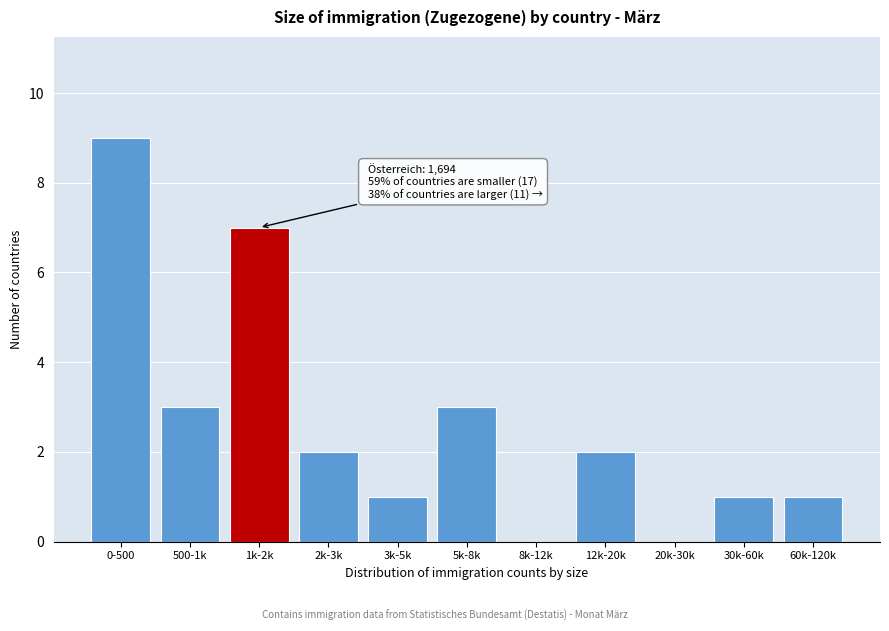

Reading left to right, what are all the values shown in this chart?

0-500=9	500-1k=3	1k-2k=7	2k-3k=2	3k-5k=1	5k-8k=3	8k-12k=0	12k-20k=2	20k-30k=0	30k-60k=1	60k-120k=1